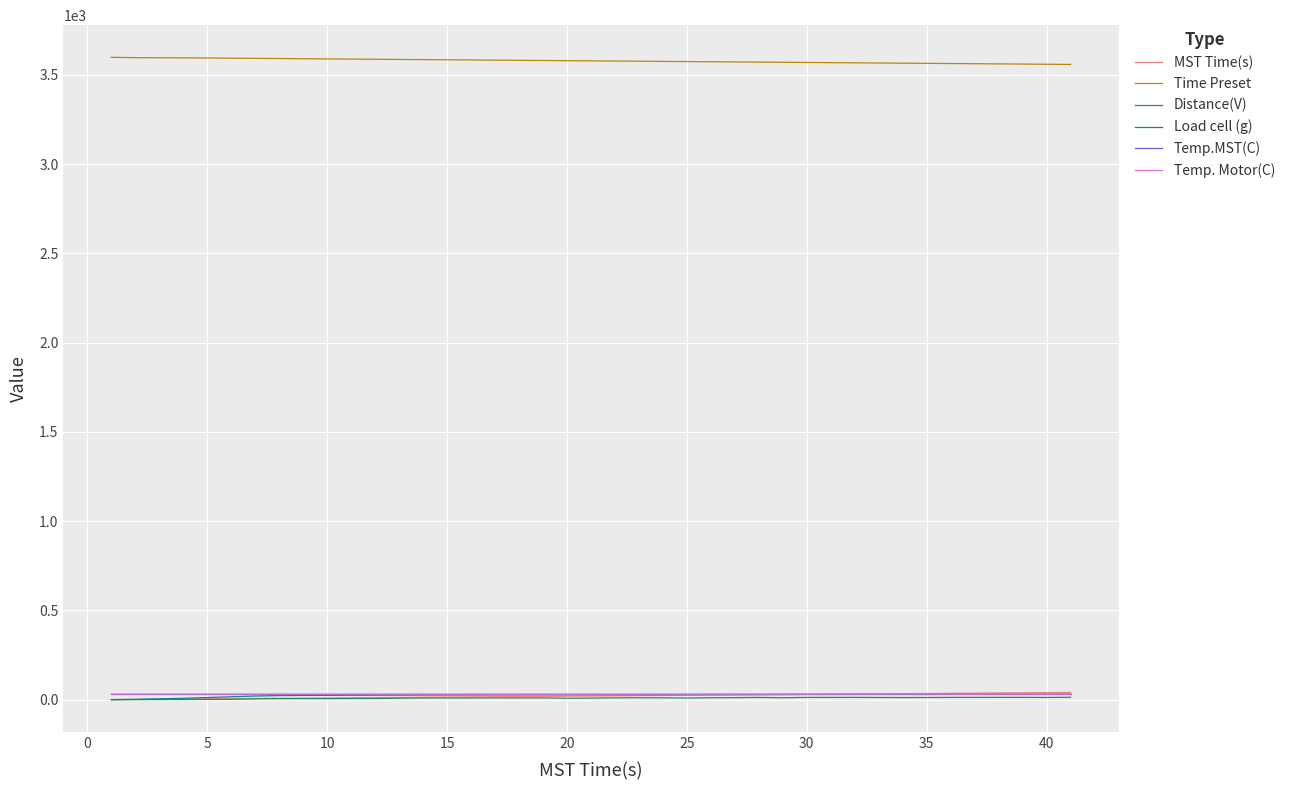

Which series has the largest total across all categories?

Time Preset